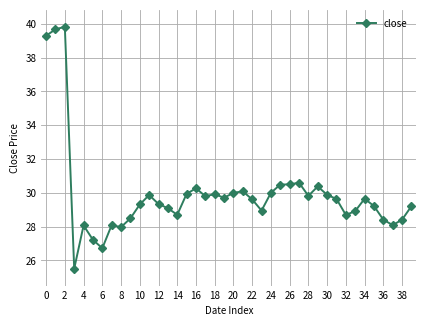

What is the smallest value displayed?

25.5